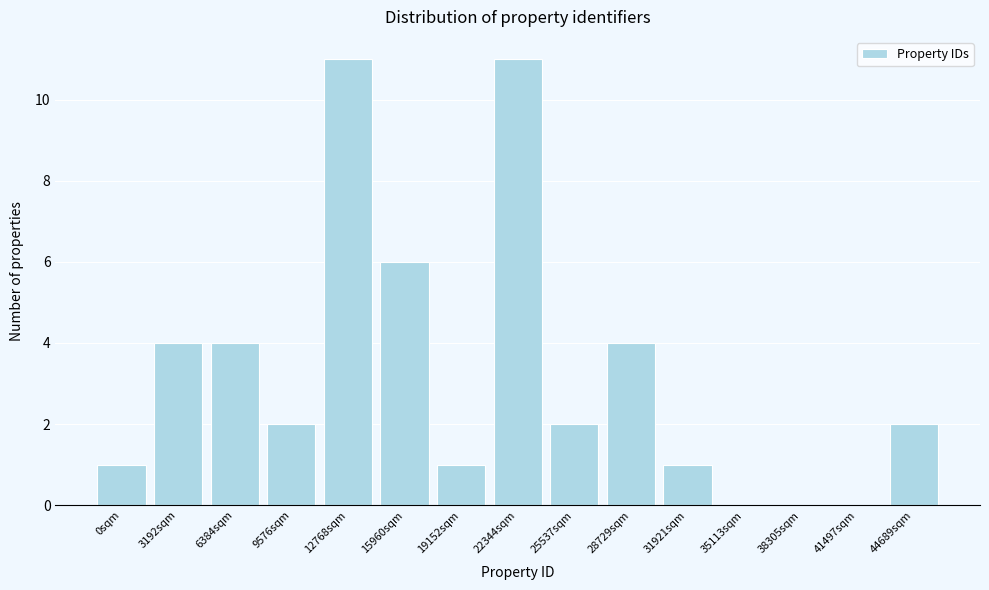

Reading left to right, list all the values displayed in this chart.

0sqm=1	3192sqm=4	6384sqm=4	9576sqm=2	12768sqm=11	15960sqm=6	19152sqm=1	22344sqm=11	25537sqm=2	28729sqm=4	31921sqm=1	35113sqm=0	38305sqm=0	41497sqm=0	44689sqm=2